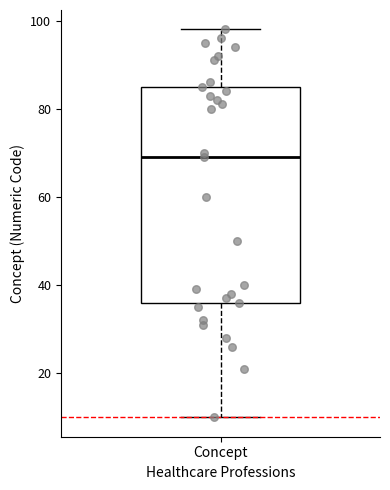

Transcribe this box plot: give where the median line is, the range the box spans, and where the two whiskers end, as read against the y-axis. The values are not printed on the chart, so give them approximately, as read against the axis.

median 70, box 36 to 86, whiskers 10 to 98